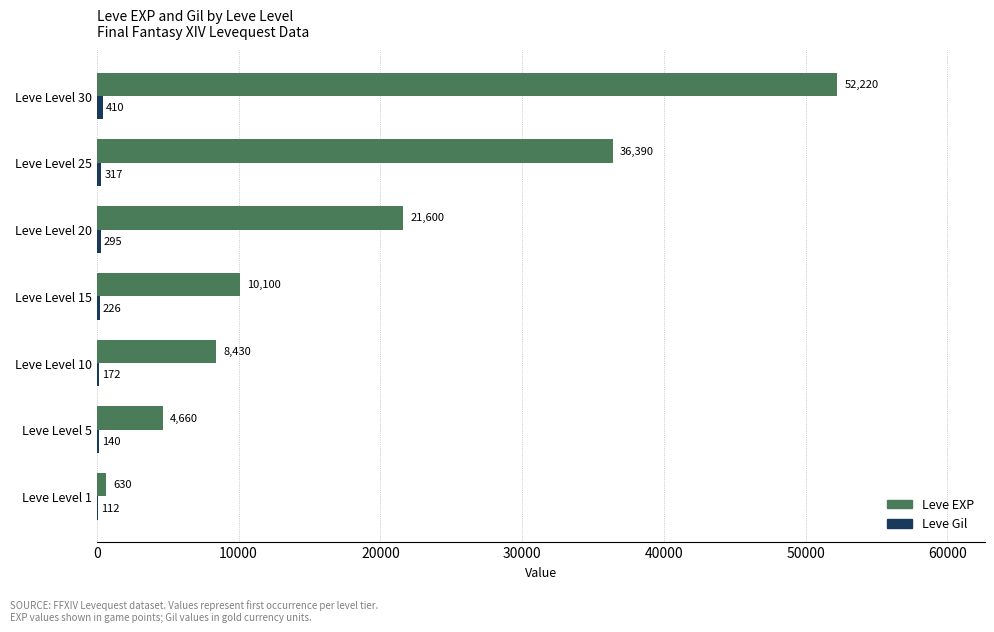

Which label corresponds to the largest value in the chart?

Leve Level 30